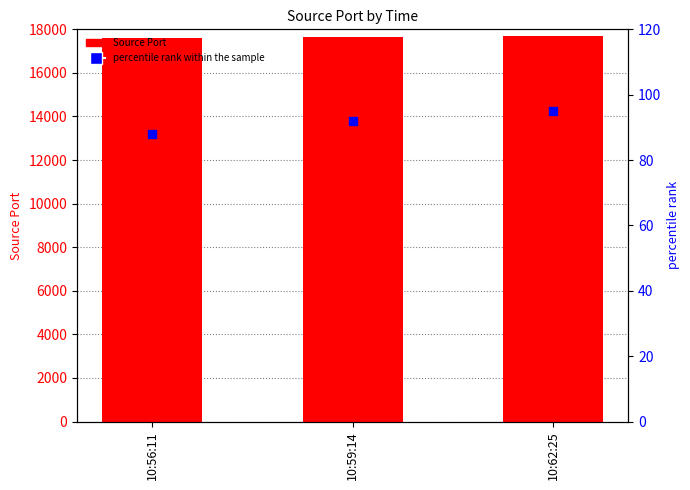

What are all the series names shown in the legend?

Source Port, percentile rank within the sample